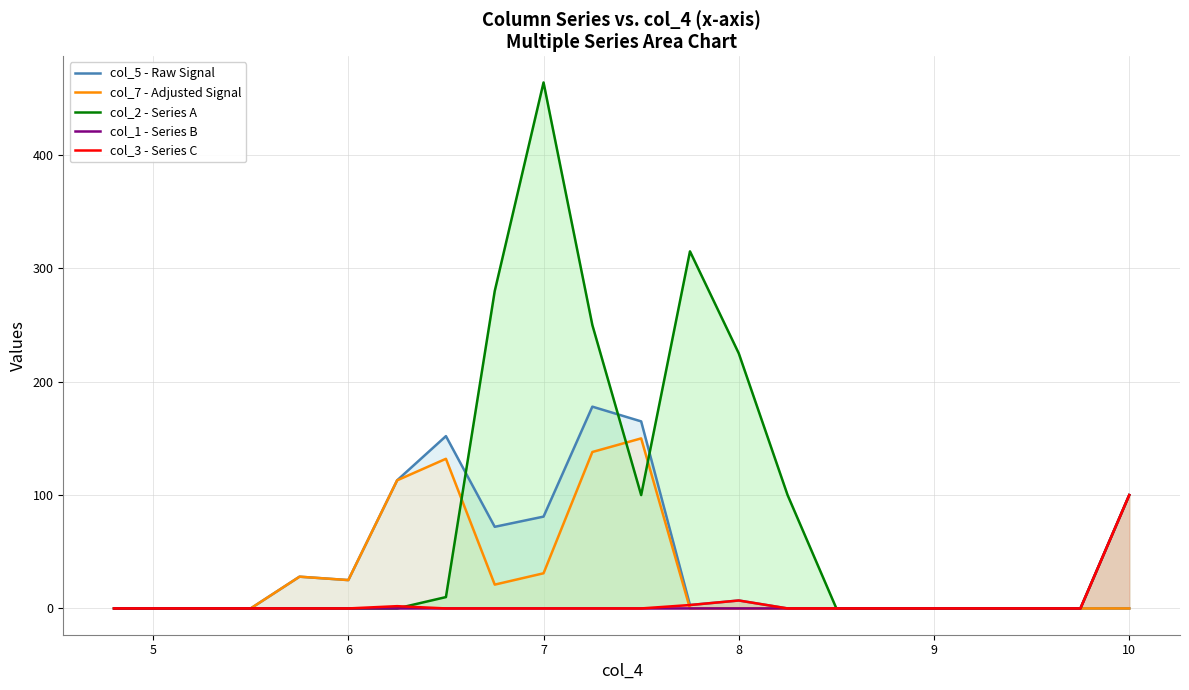

After their last crossing, which series has the higher values: col_5 - Raw Signal or col_2 - Series A?

col_2 - Series A